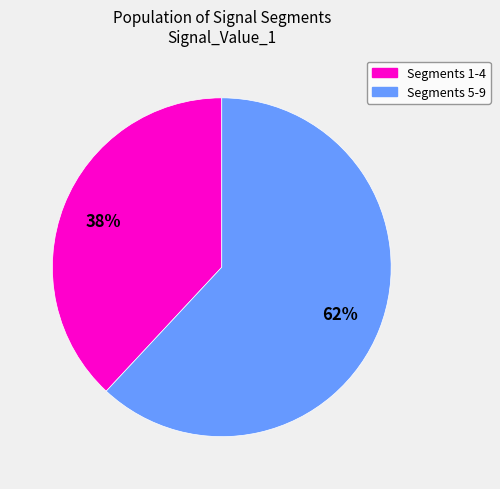

How many segments does this pie chart have?

2